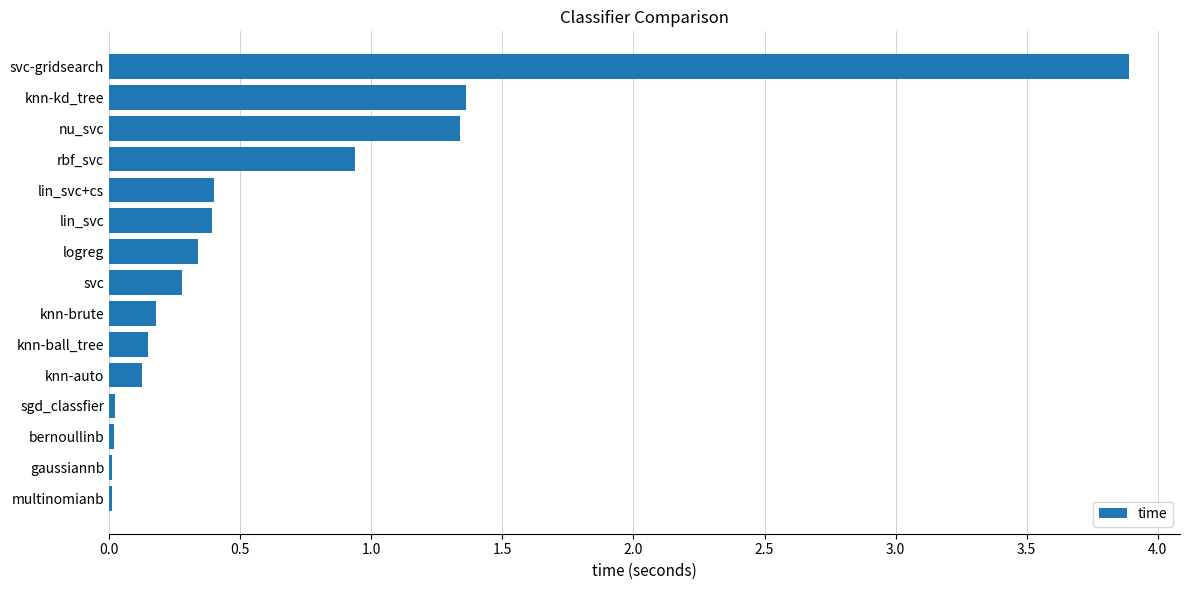

What is the sum of all values?

9.5